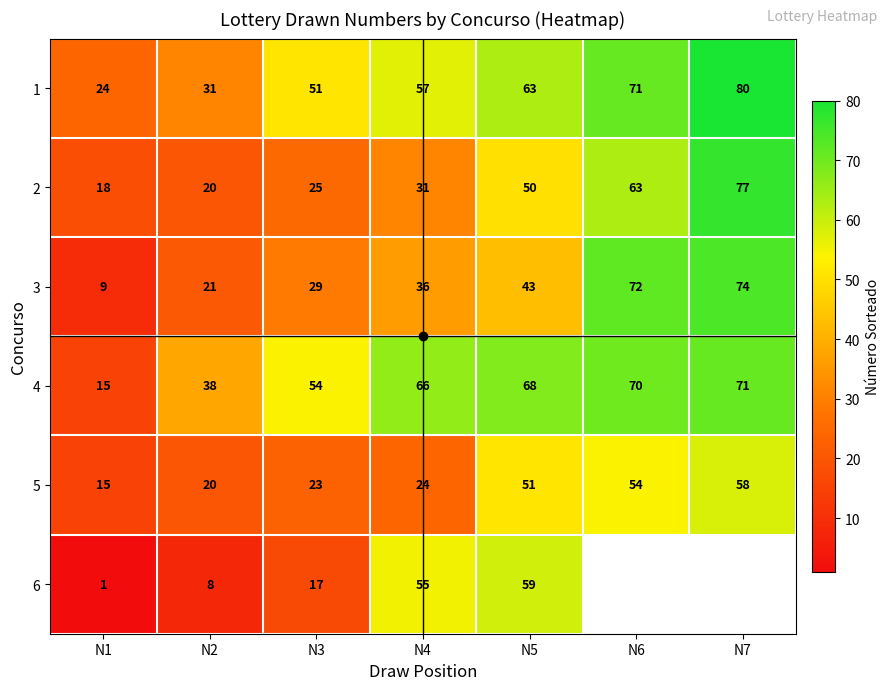

Is it true that 4 equals 15.0 at N1?

True